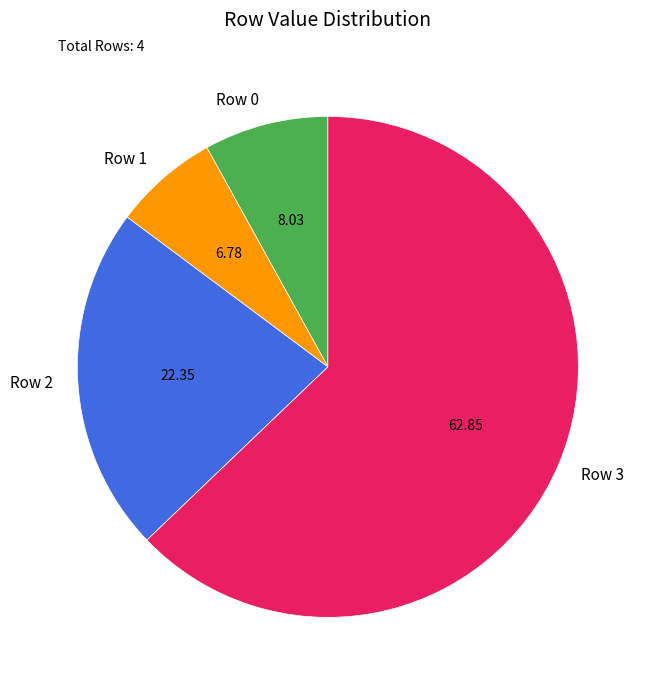

Rank the categories by value from lowest to highest.

Row 1, Row 0, Row 2, Row 3